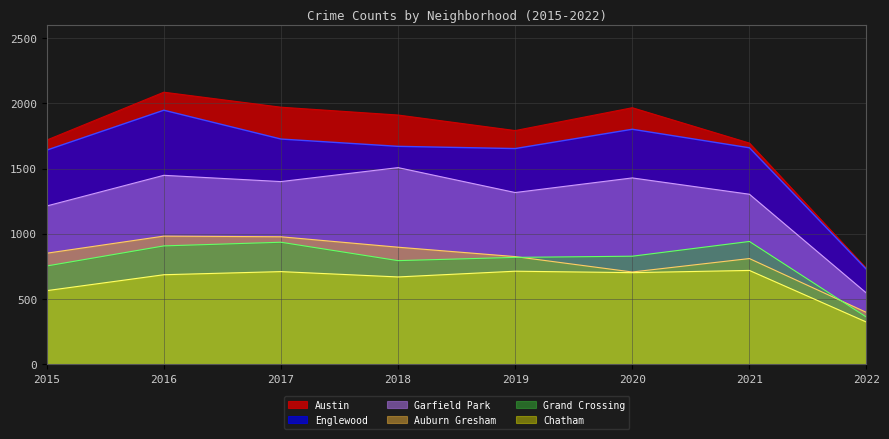

Between 2018 and 2020, which series saw the biggest shift?

Auburn Gresham